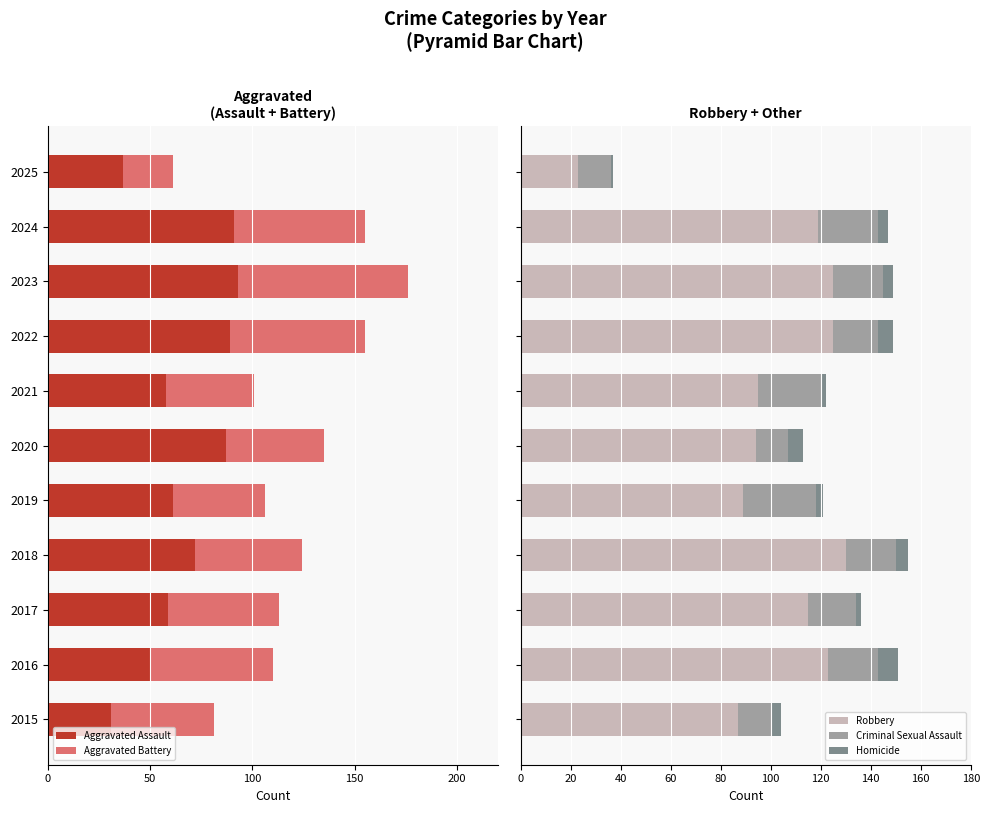

What are all the series names shown in the legend?

Aggravated Assault, Aggravated Battery, Robbery, Criminal Sexual Assault, Homicide